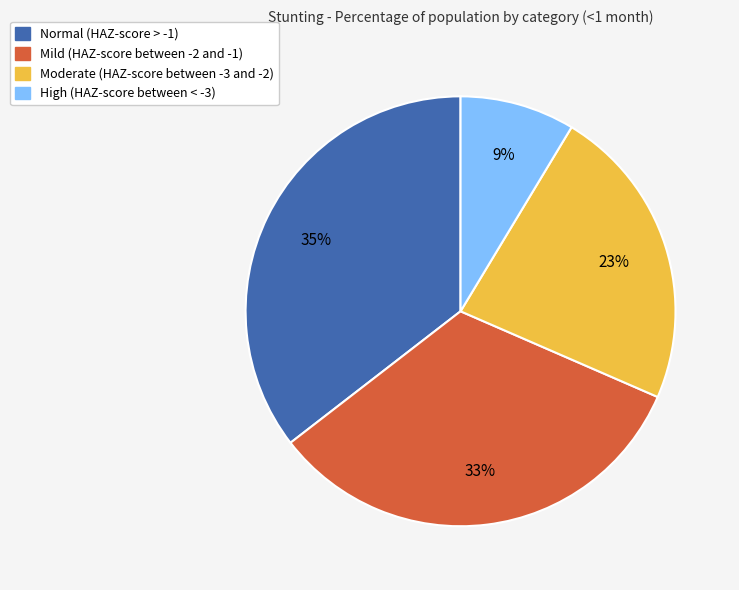

To the nearest percent, what is the average slice percentage?

25%